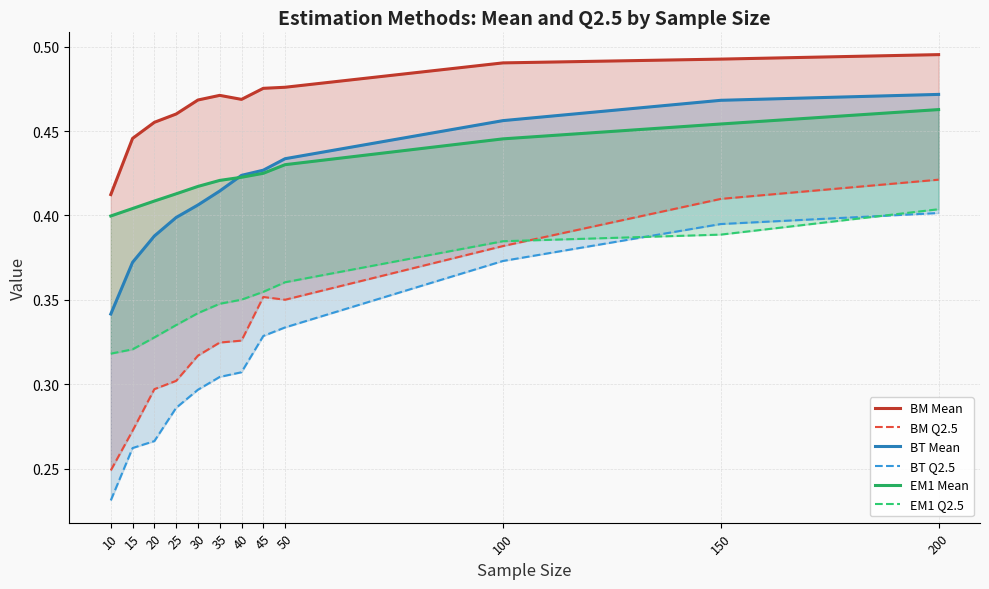

True or false: BM Mean has a value of 0.3 at 35.

False